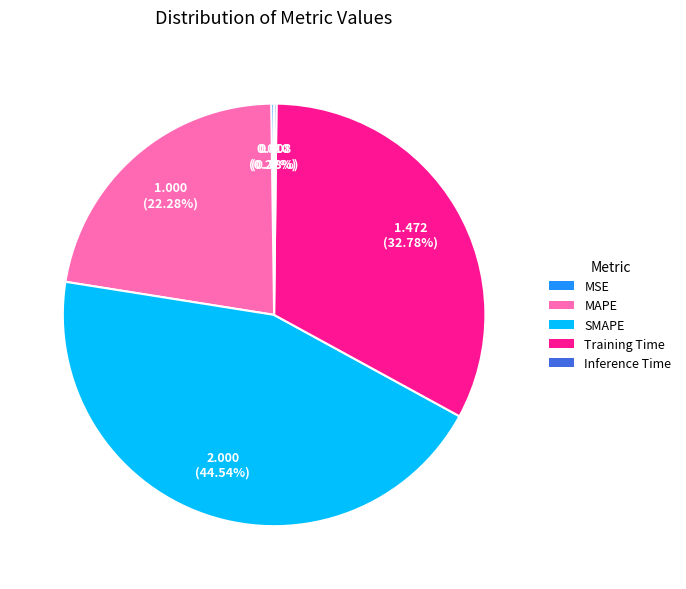

Is it true that Training Time is 45% of the pie?

False